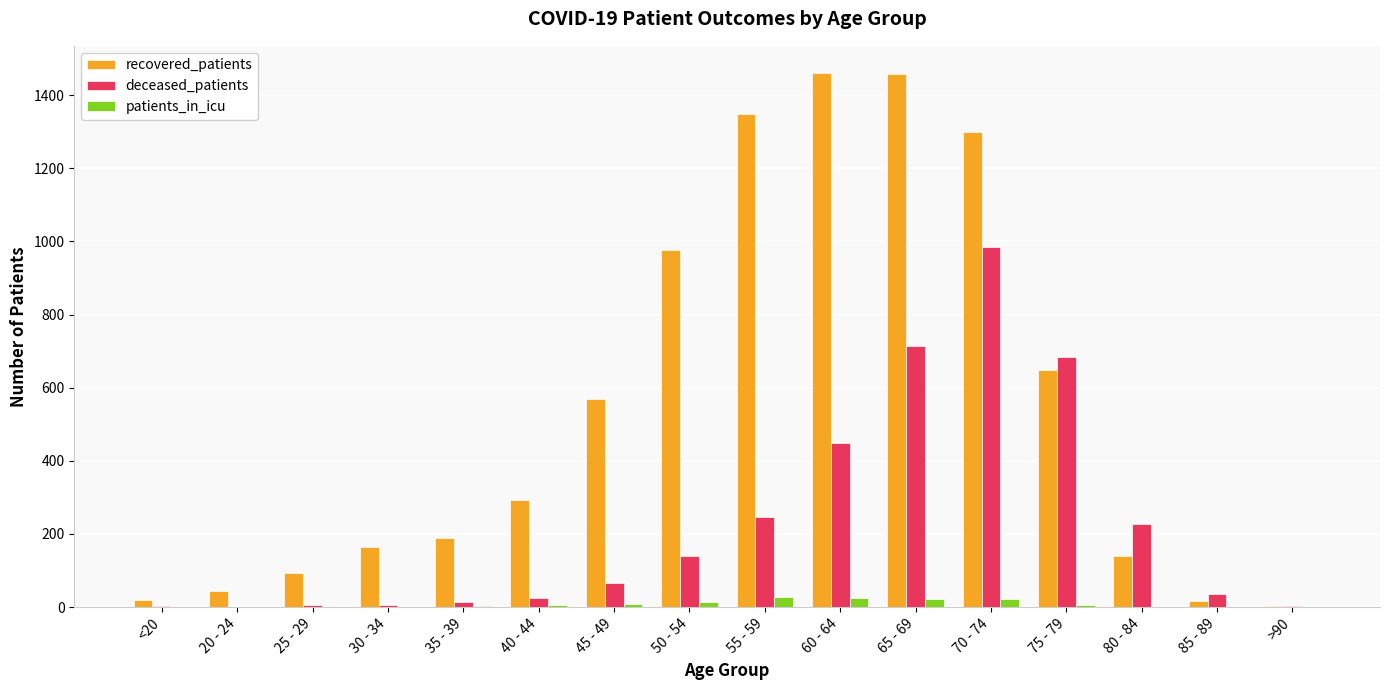

How many groups of bars are there?

16